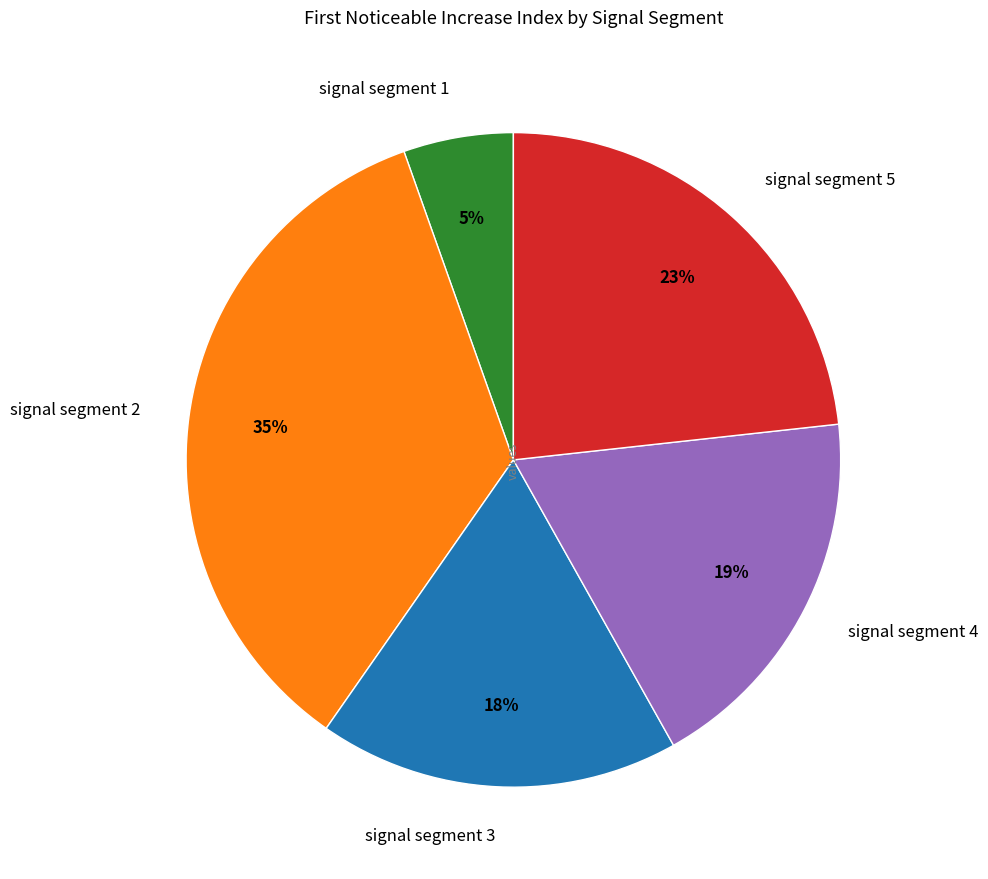

The signal segment 1 slice represents 5% of the pie. True or false?

True